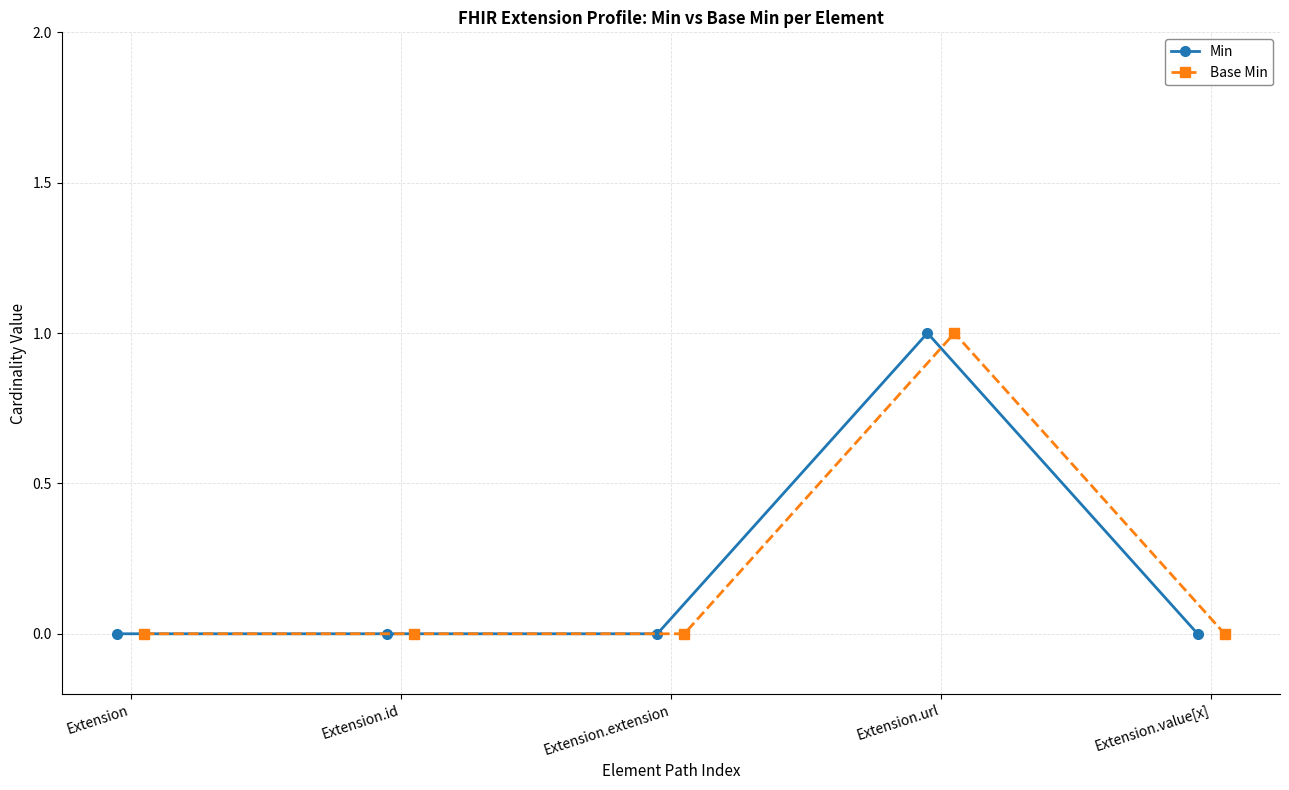

True or false: Base Min has more than 0 interior local peaks.

True